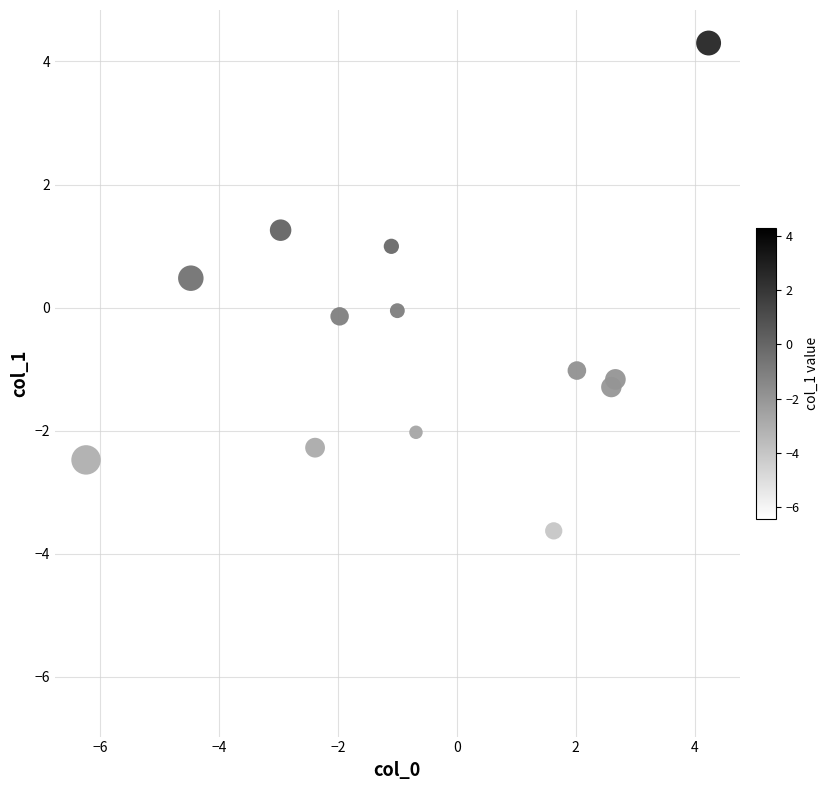

What is the range of X values (max minus min)?

10.5